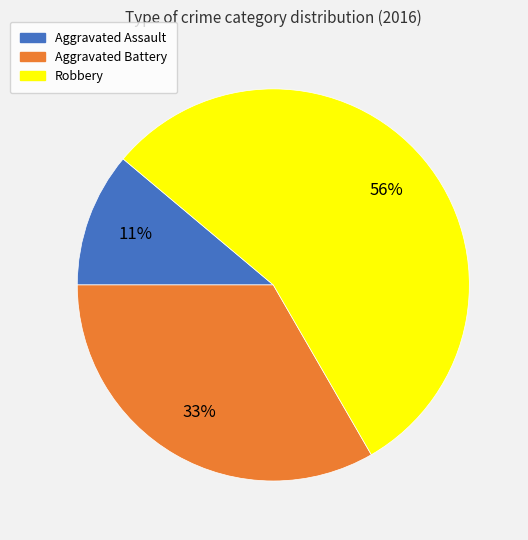

Is it true that Robbery is 56% of the pie?

True